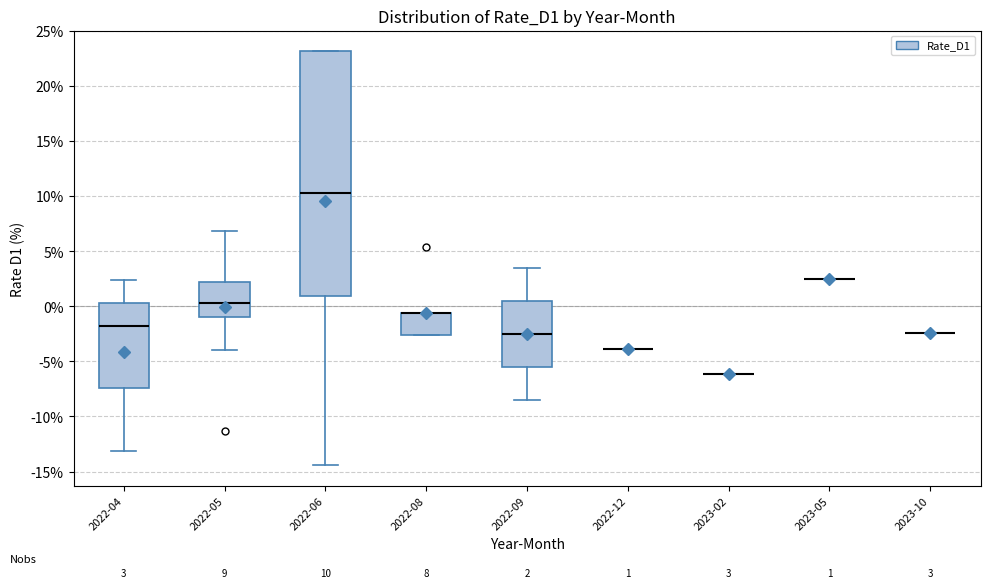

Which box is the tallest, from its lower edge to its upper edge?

2022-06